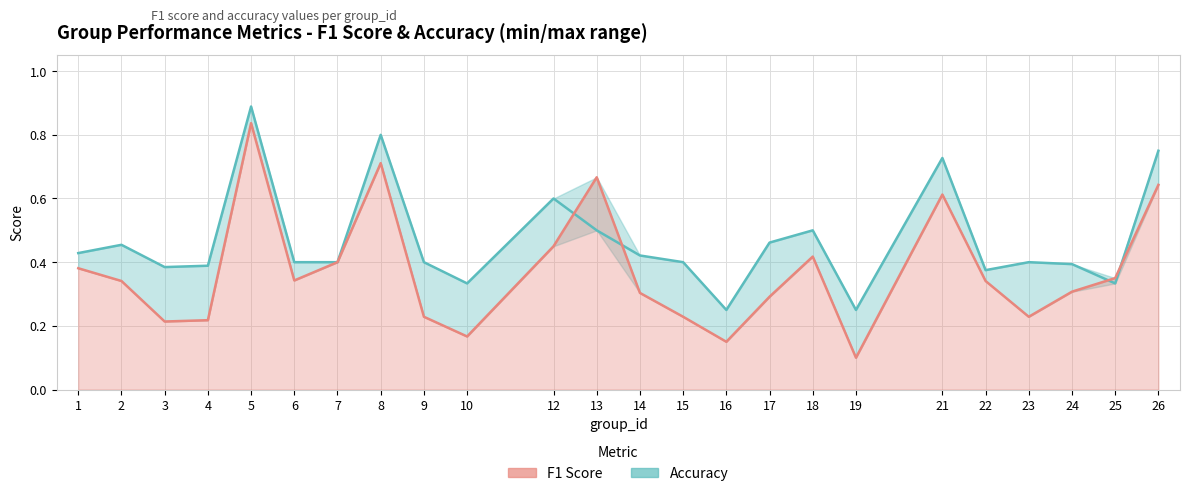

Does the chart have visible grid lines?

Yes